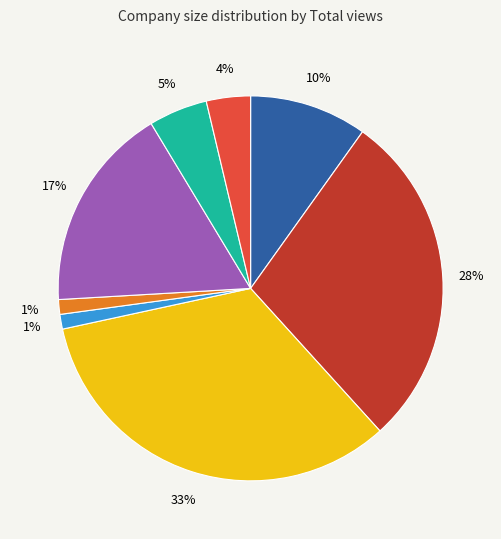

To the nearest percent, what is the difference between the largest and smallest slice percentages?

32%